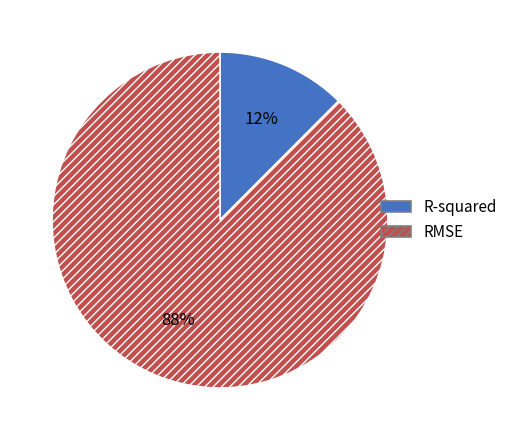

Which has a higher value, RMSE or R-squared?

RMSE